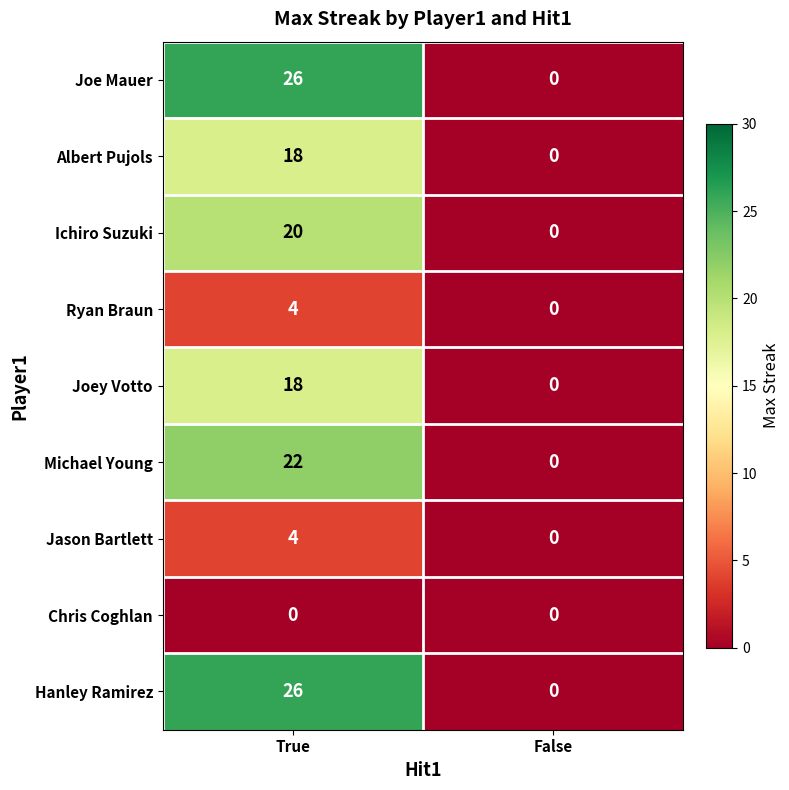

At how many categories does at least one series exceed 1?

1